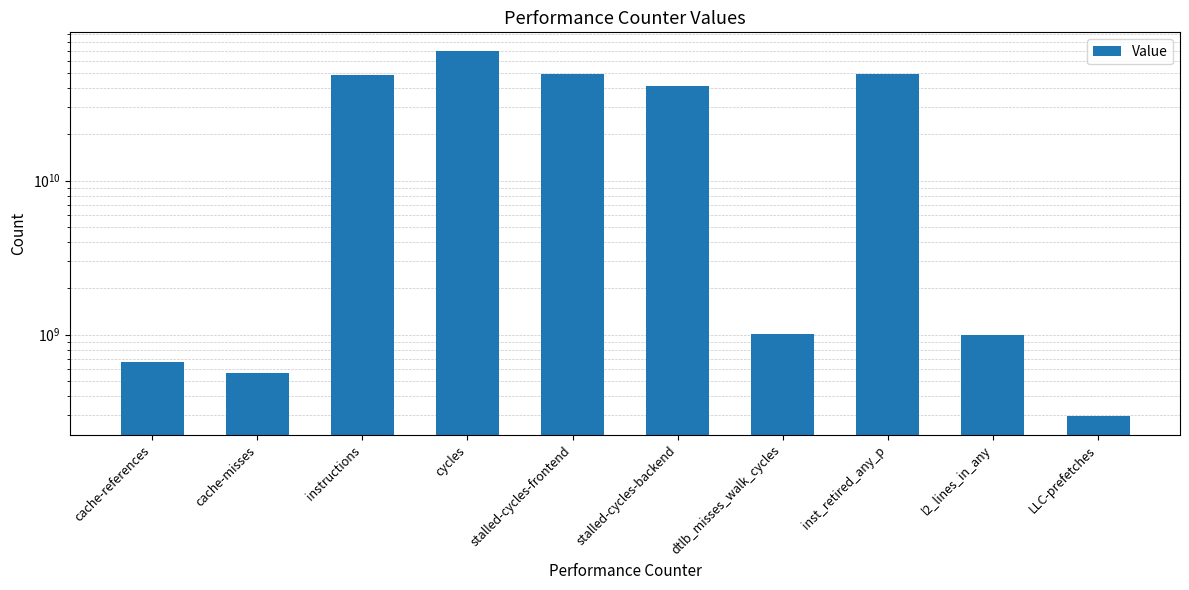

Which label corresponds to the smallest value in the chart?

LLC-prefetches